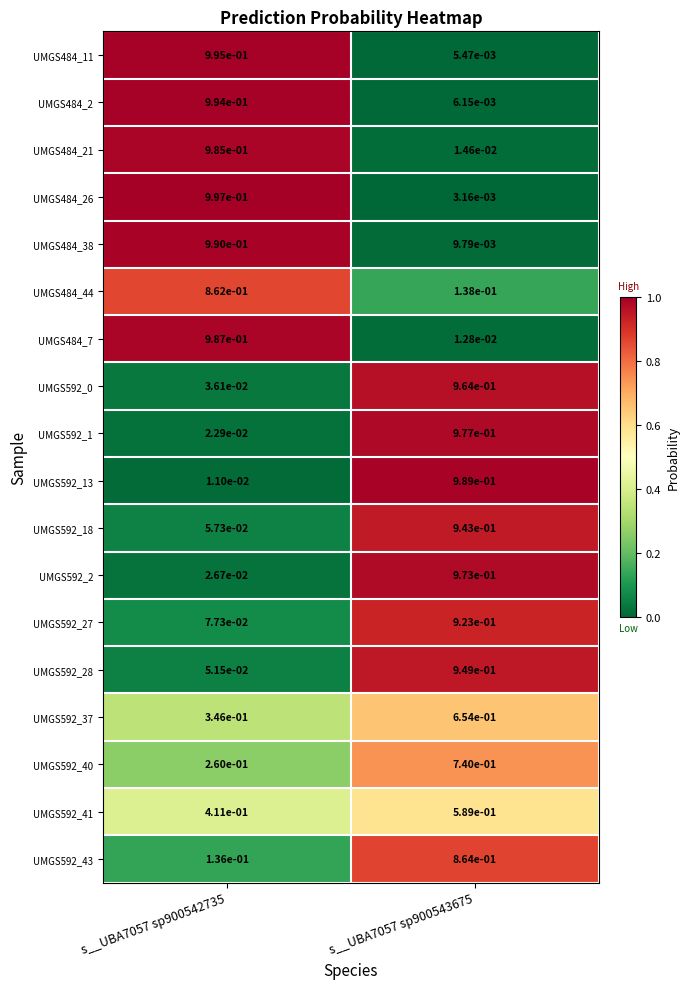

Is the value of UMGS592_0 at s__UBA7057 sp900543675 greater than the value of UMGS484_2 at s__UBA7057 sp900542735?

No